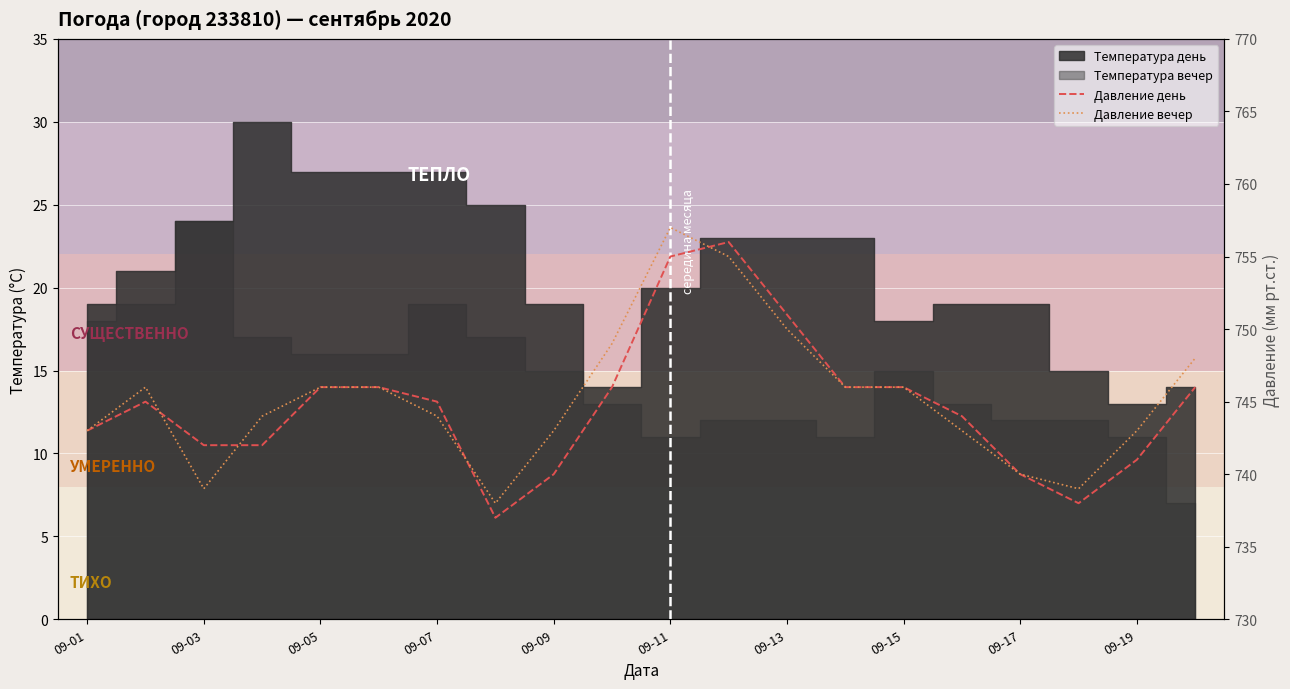

What is the difference between the maximum and minimum values in the Давление день series?

19